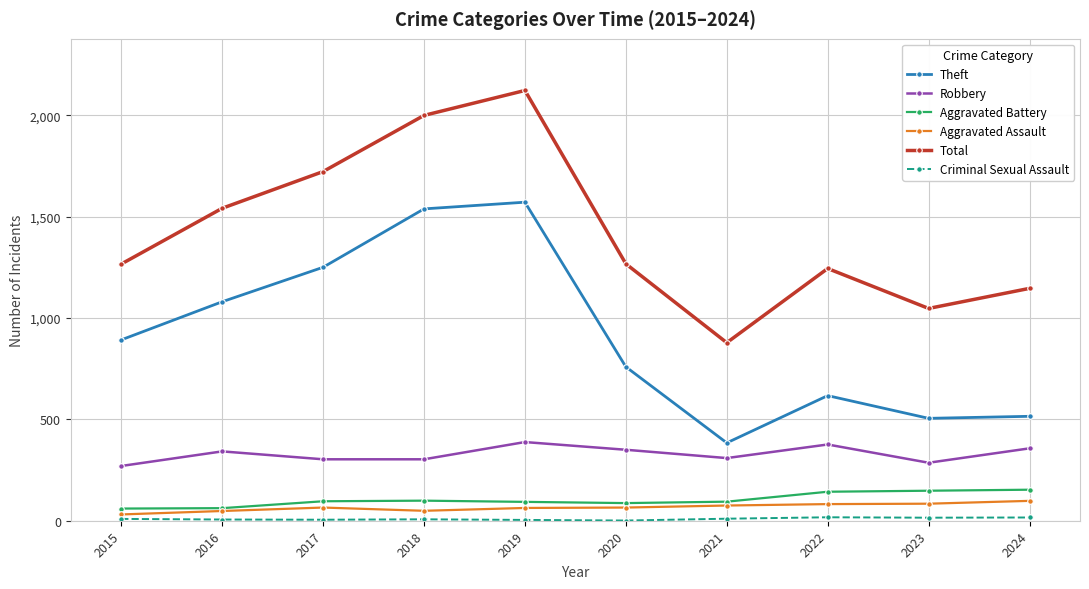

At which label does Total reach its peak?

2019